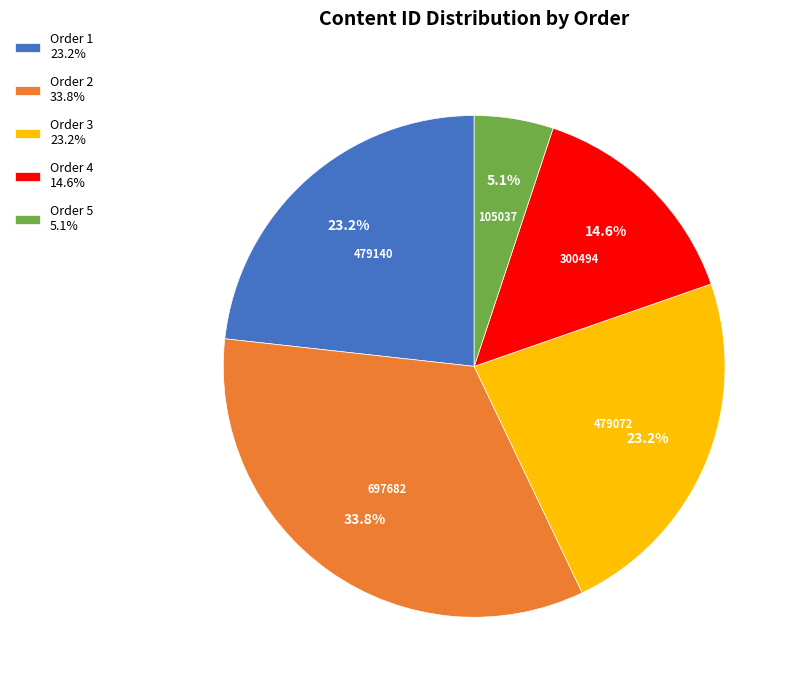

How many slices are in this pie chart?

5